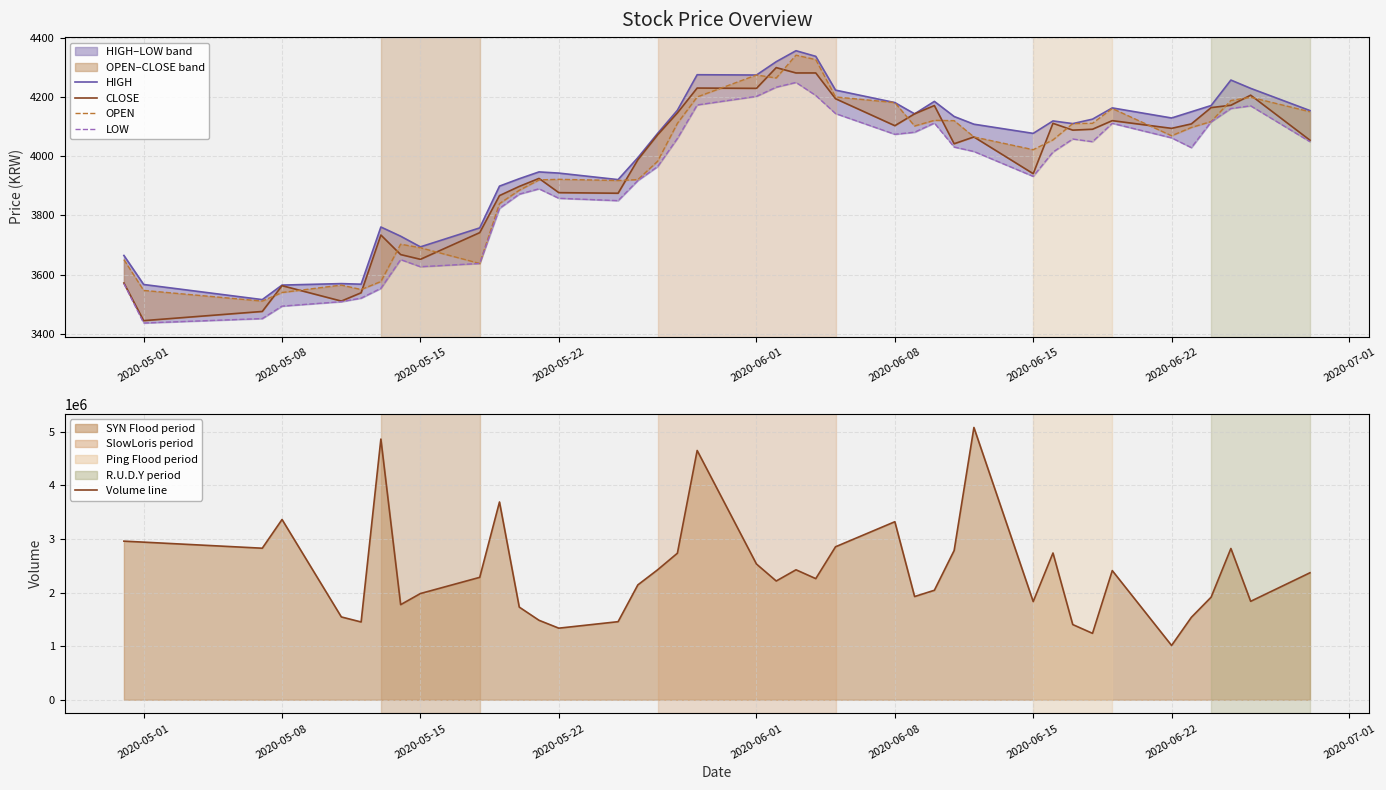

True or false: OPEN and HIGH cross at least once.

False